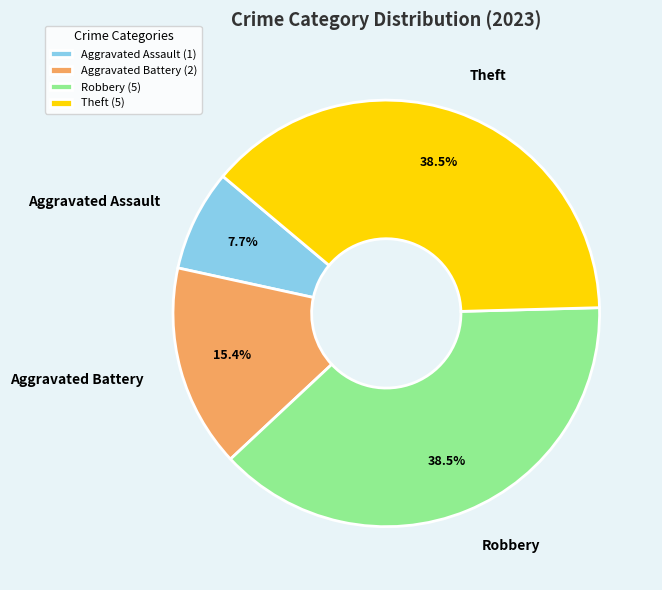

Is Robbery the majority of the pie?

No